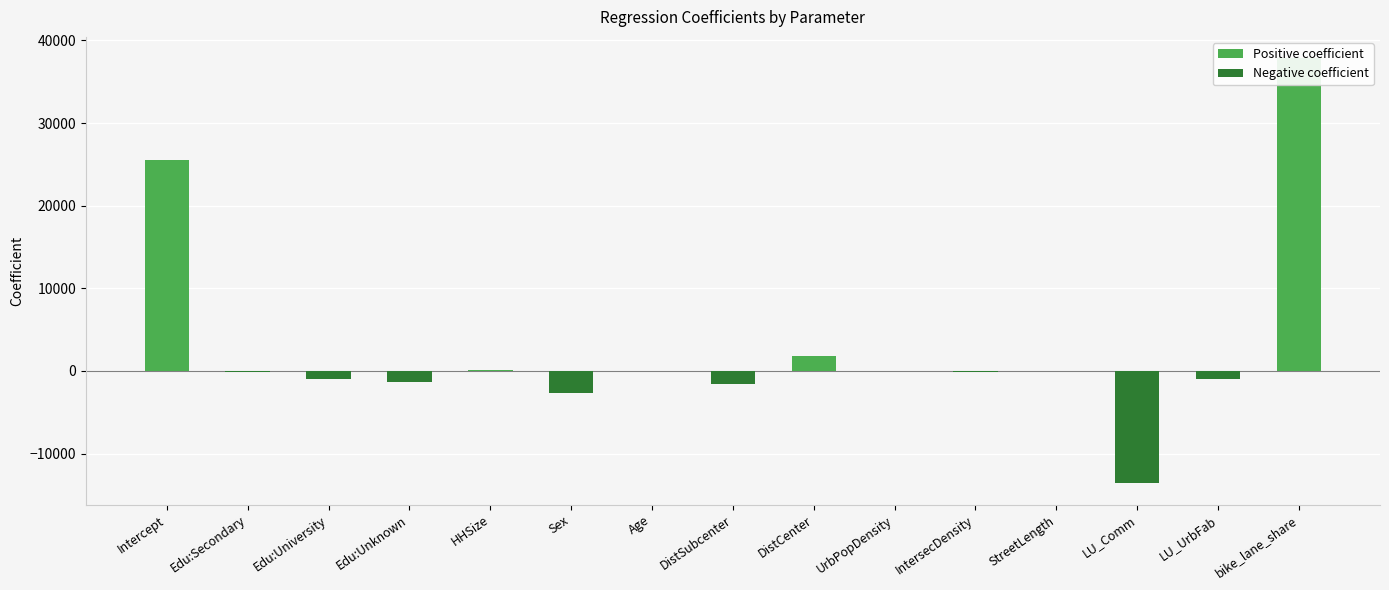

The chart shows a value of -25.9 at StreetLength. True or false?

False